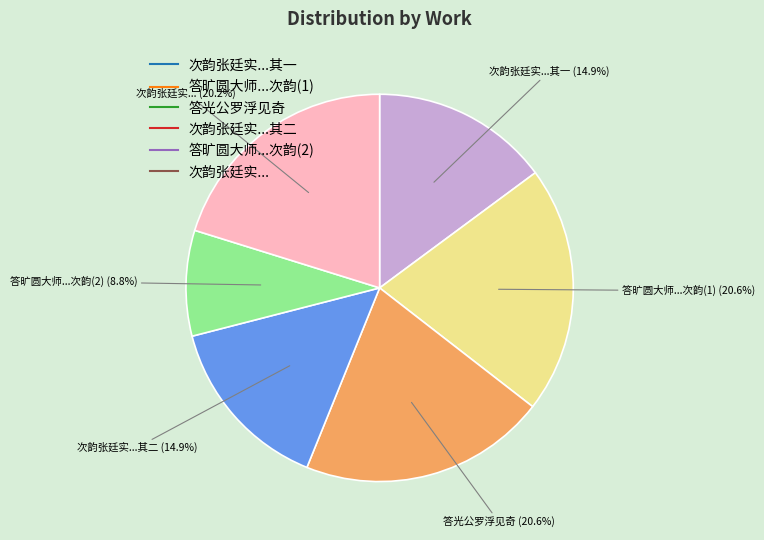

Does any single category account for the majority?

No